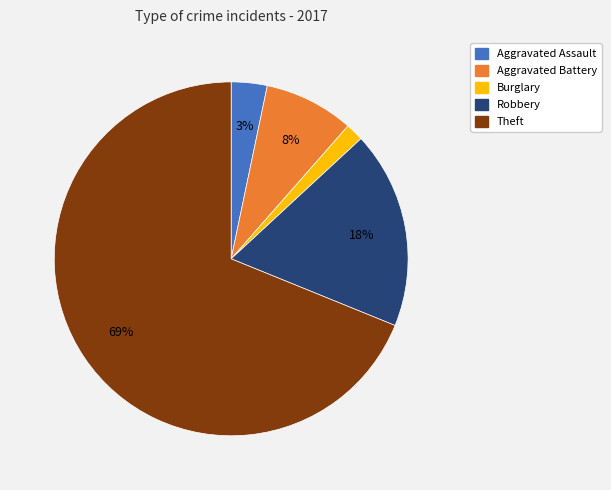

To the nearest percent, what is the average slice percentage?

20%